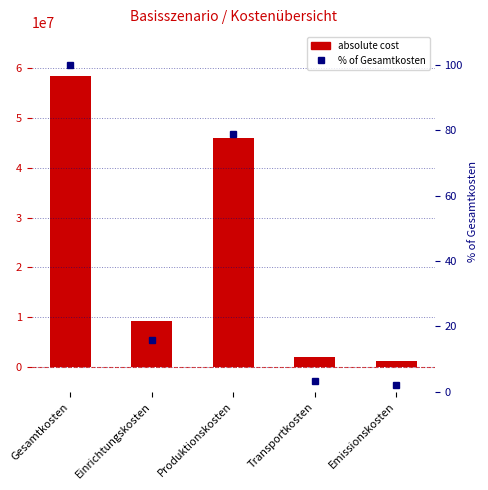

Which label corresponds to the smallest value in the chart?

Emissionskosten